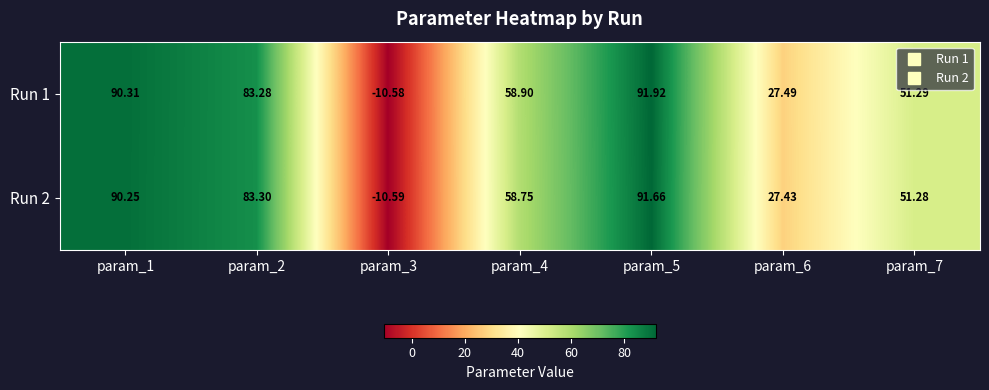

Is the value of Run 2 at param_6 greater than the value of Run 1 at param_5?

No